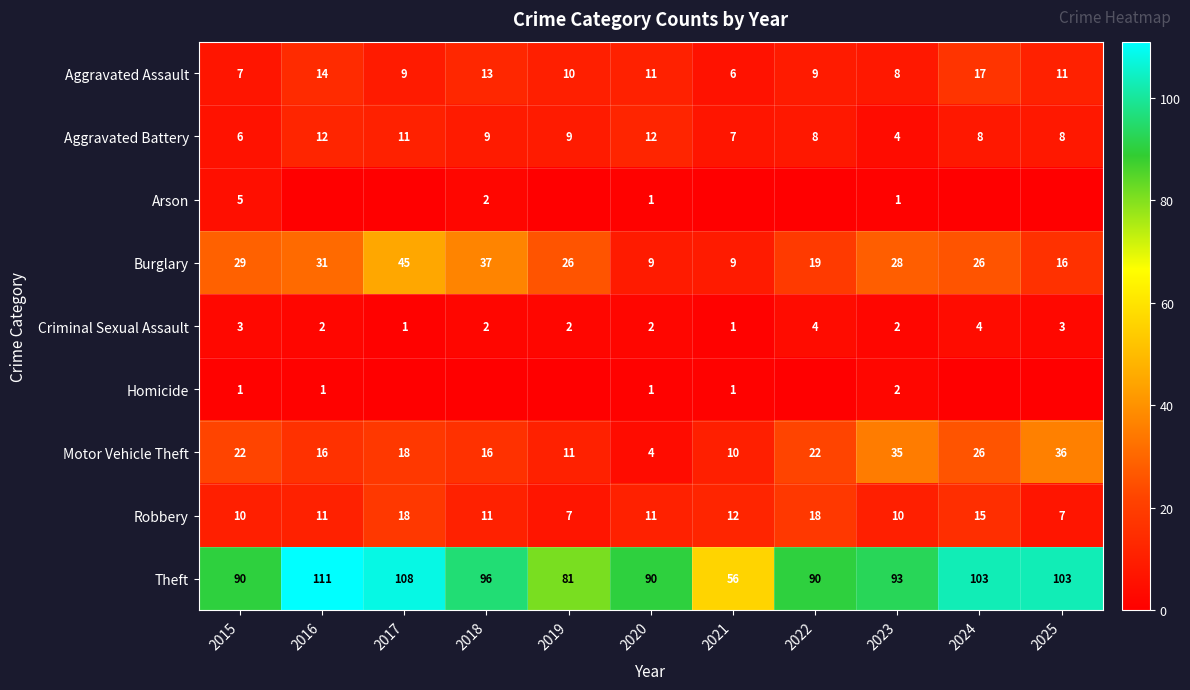

Which label corresponds to the smallest value in the chart?

2016